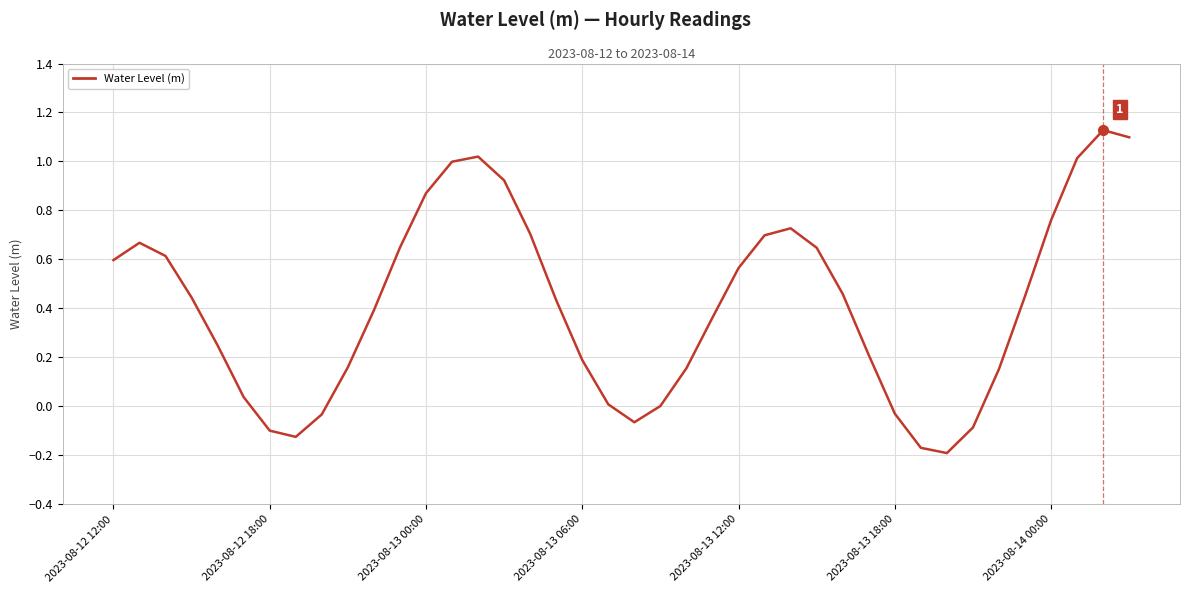

What is the difference between the maximum and minimum values?

1.3